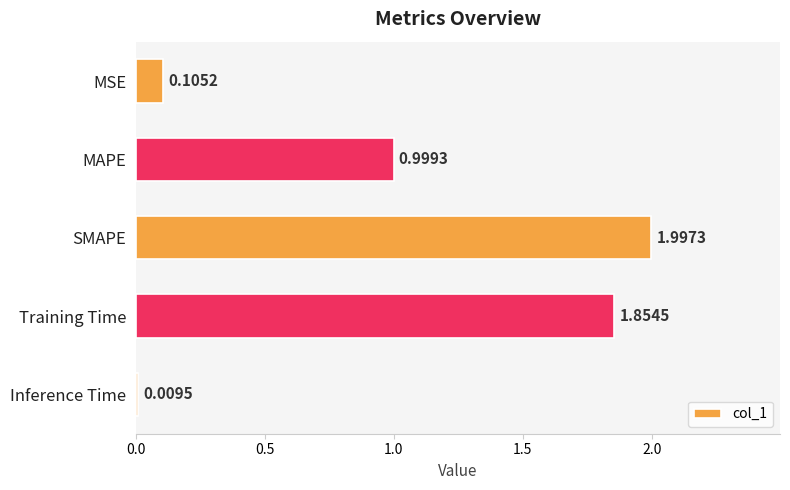

What is the label of the 5th bar from the bottom?

MSE